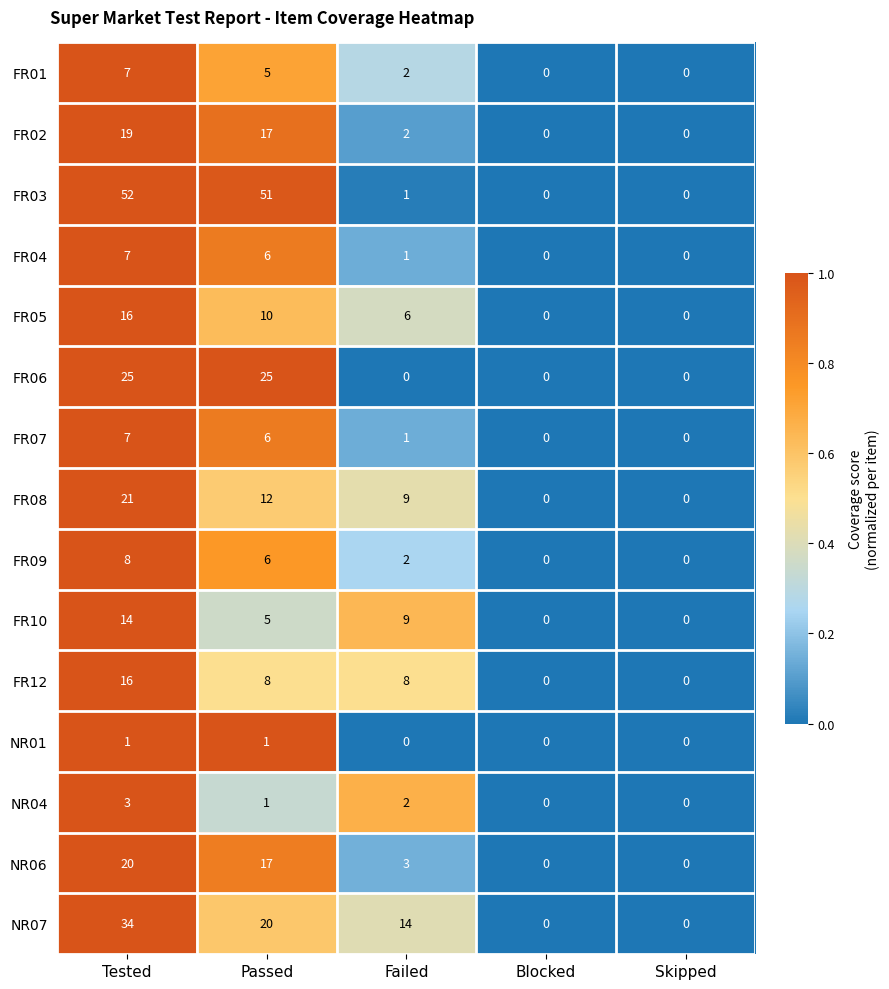

What is the difference between the maximum and second lowest values in the FR02 series?

19